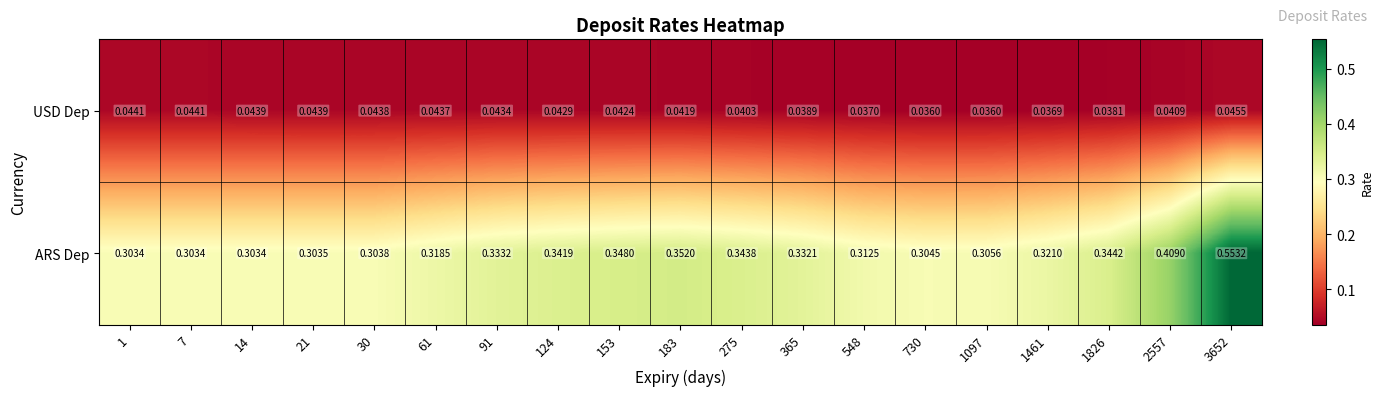

Is the value of ARS Dep at 548 greater than the value of USD Dep at 61?

Yes